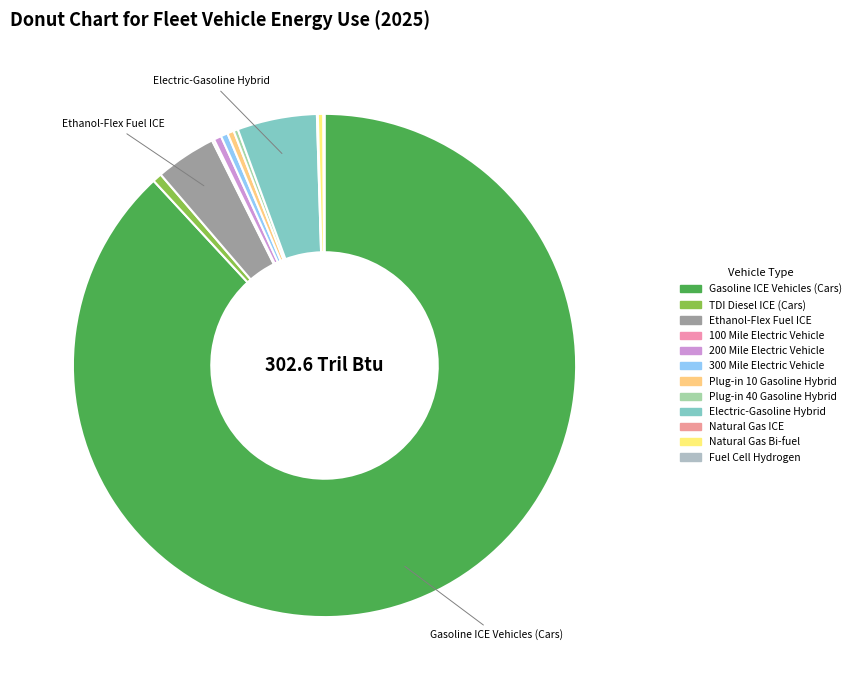

What is the majority slice?

Gasoline ICE Vehicles (Cars)